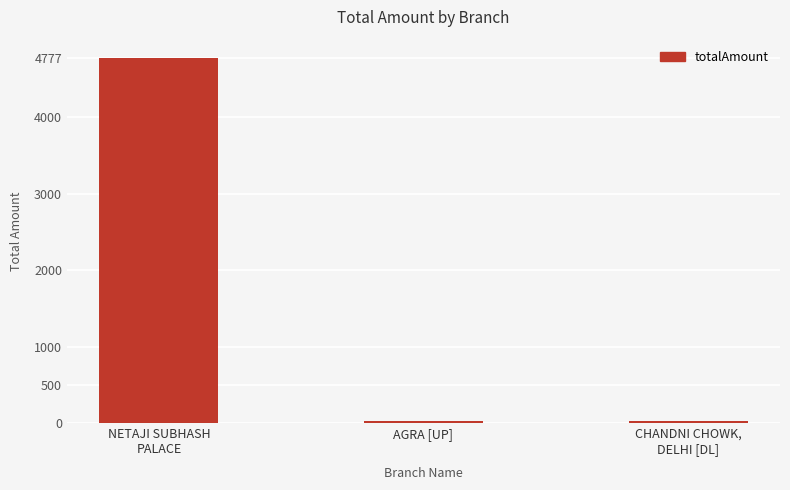

What is the difference between the maximum and minimum values?

4747